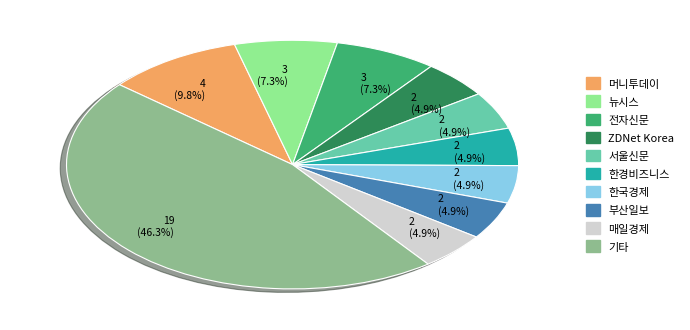

Which category has the biggest portion of the pie?

기타